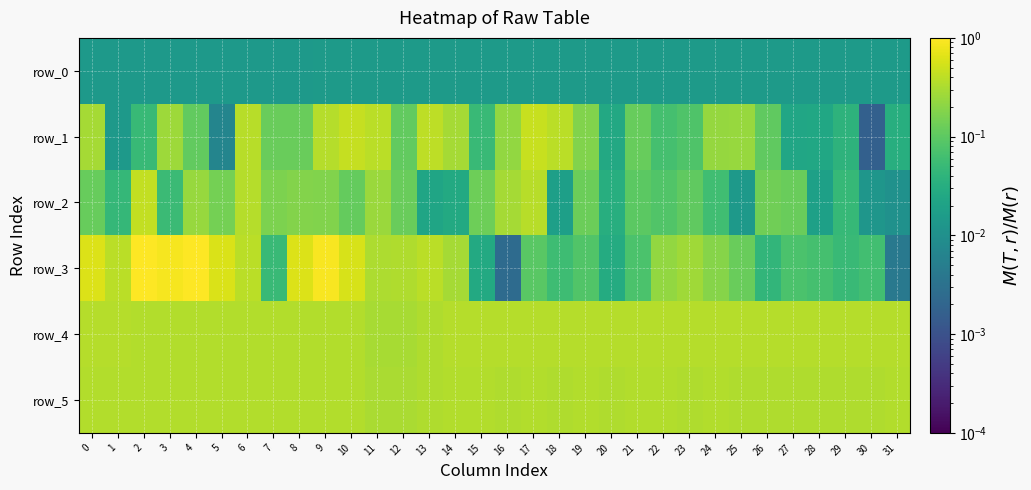

Reading right to left, extract all data points from this chart.

row_0: 31=0.0	30=0.0	29=0.0	28=0.0	27=0.0	26=0.0	25=0.0	24=0.0	23=0.0	22=0.0	21=0.0	20=0.0	19=0.0	18=0.0	17=0.0	16=0.0	15=0.0	14=0.0	13=0.0	12=0.0	11=0.0	10=0.0	9=0.0	8=0.0	7=0.0	6=0.0	5=0.0	4=0.0	3=0.0	2=0.0	1=0.0	0=0.0
row_1: 31=0.0	30=0.0	29=0.0	28=0.0	27=0.0	26=0.1	25=0.2	24=0.2	23=0.1	22=0.1	21=0.1	20=0.0	19=0.2	18=0.4	17=0.5	16=0.2	15=0.1	14=0.3	13=0.4	12=0.1	11=0.4	10=0.4	9=0.4	8=0.1	7=0.1	6=0.4	5=0.0	4=0.1	3=0.3	2=0.0	1=0.0	0=0.3
row_2: 31=0.0	30=0.0	29=0.0	28=0.0	27=0.1	26=0.1	25=0.0	24=0.1	23=0.1	22=0.1	21=0.1	20=0.0	19=0.1	18=0.0	17=0.4	16=0.3	15=0.1	14=0.0	13=0.0	12=0.1	11=0.3	10=0.1	9=0.2	8=0.2	7=0.2	6=0.4	5=0.1	4=0.2	3=0.1	2=0.4	1=0.0	0=0.1
row_3: 31=0.0	30=0.1	29=0.1	28=0.1	27=0.1	26=0.0	25=0.1	24=0.2	23=0.3	22=0.2	21=0.1	20=0.0	19=0.1	18=0.1	17=0.1	16=0.0	15=0.0	14=0.3	13=0.4	12=0.3	11=0.3	10=0.6	9=0.9	8=0.6	7=0.1	6=0.4	5=0.6	4=1.0	3=0.9	2=1.0	1=0.4	0=0.6
row_4: 31=0.4	30=0.4	29=0.4	28=0.4	27=0.4	26=0.4	25=0.4	24=0.4	23=0.4	22=0.4	21=0.4	20=0.4	19=0.4	18=0.4	17=0.4	16=0.4	15=0.4	14=0.4	13=0.3	12=0.3	11=0.3	10=0.3	9=0.3	8=0.3	7=0.3	6=0.3	5=0.3	4=0.3	3=0.3	2=0.3	1=0.4	0=0.4
row_5: 31=0.3	30=0.3	29=0.3	28=0.3	27=0.3	26=0.3	25=0.3	24=0.3	23=0.3	22=0.3	21=0.3	20=0.3	19=0.3	18=0.3	17=0.3	16=0.3	15=0.3	14=0.3	13=0.3	12=0.3	11=0.3	10=0.3	9=0.3	8=0.3	7=0.3	6=0.3	5=0.3	4=0.3	3=0.3	2=0.3	1=0.3	0=0.3